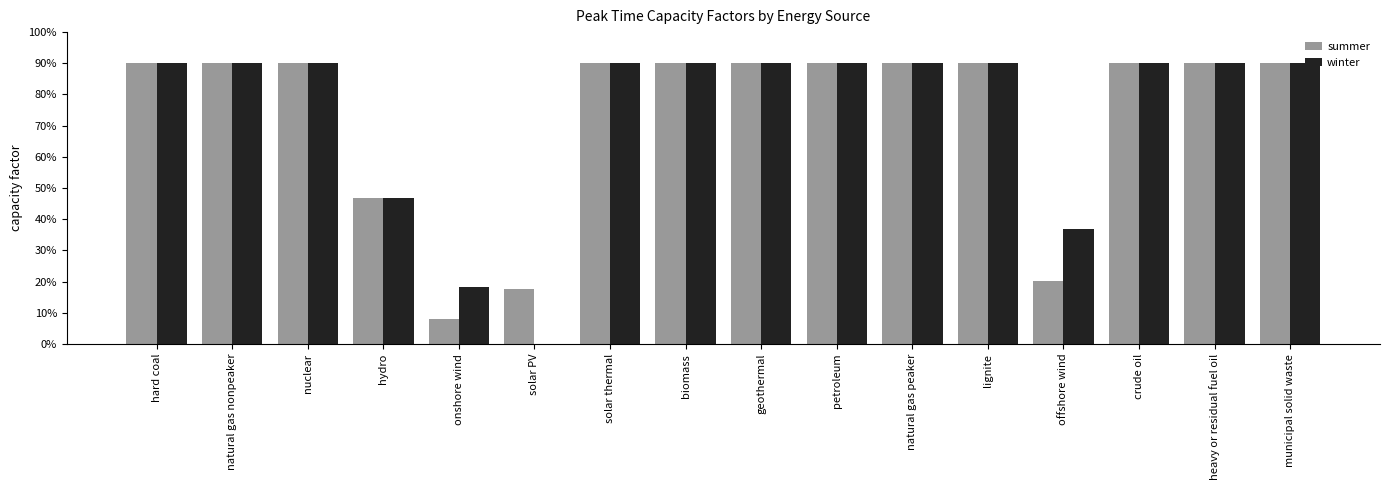

What position from the right is crude oil?

3